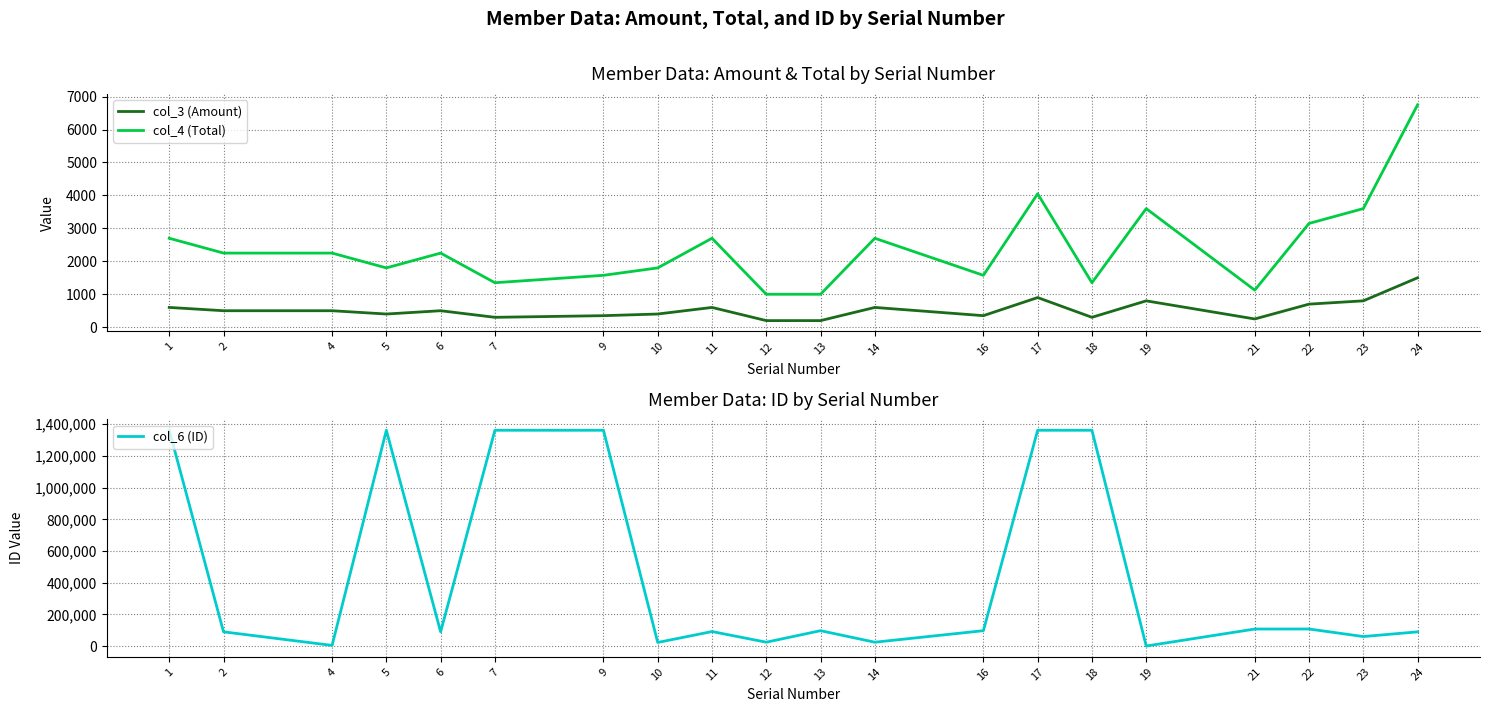

At which category does col_4 (Total) reach its first local valley?

5